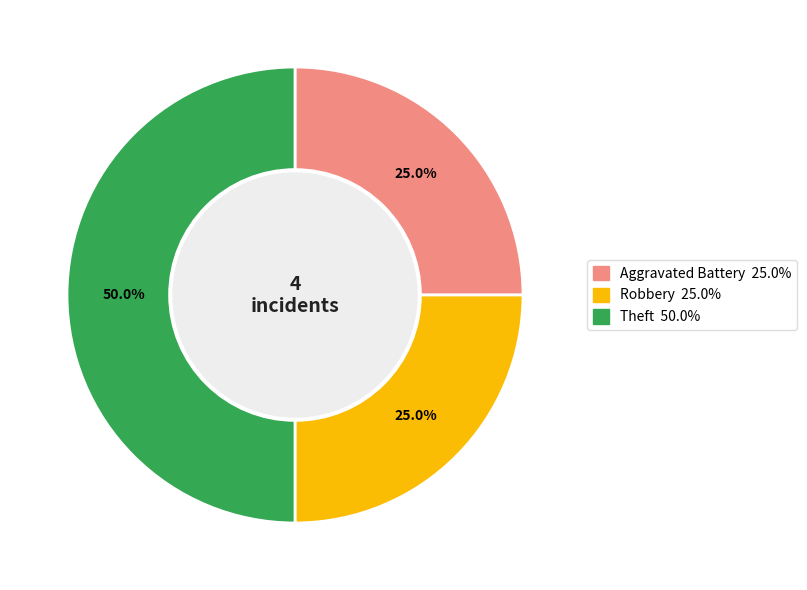

To the nearest percent, what percentage of the pie is Robbery?

25%